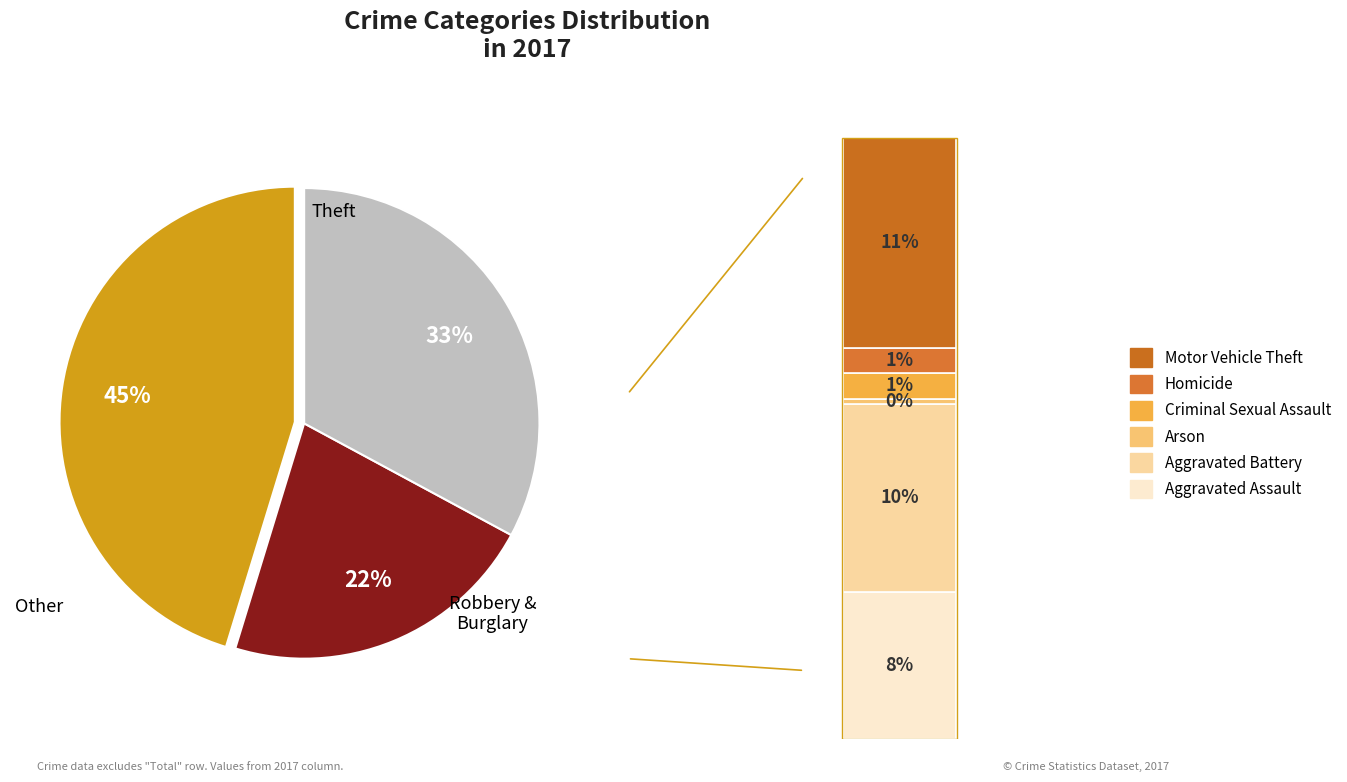

Count the number of slices in the pie.

9